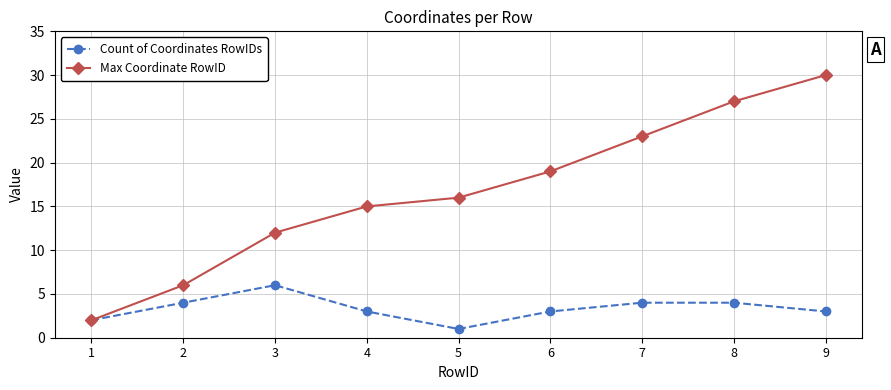

How many lines are shown in the chart?

2